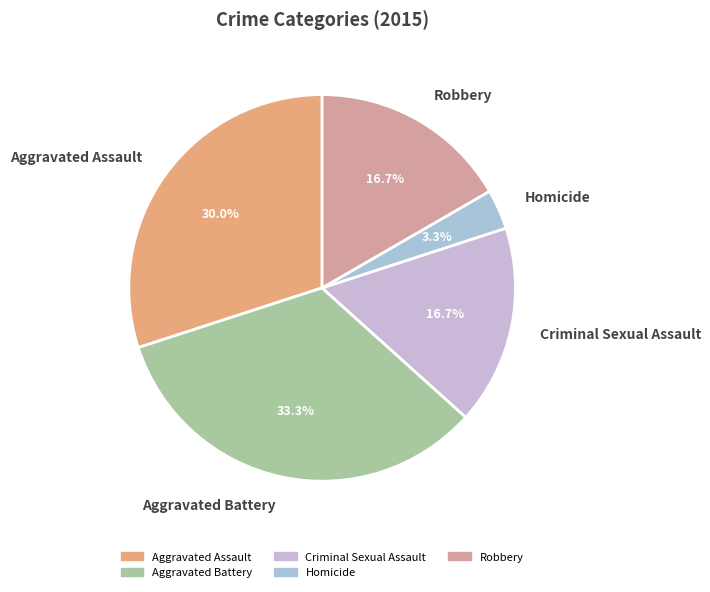

Is there a majority slice in this chart?

No